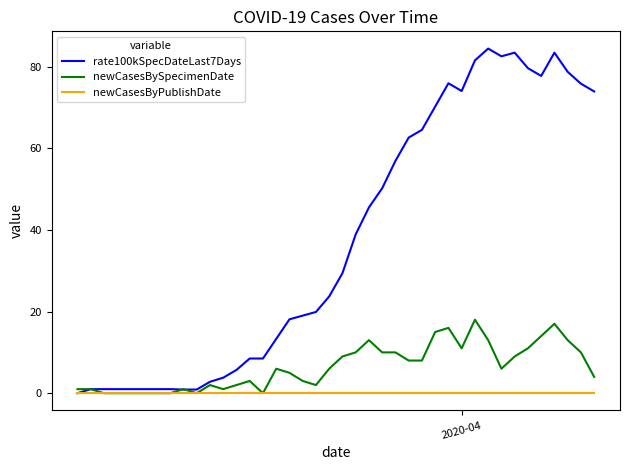

Rank the series by their average value, from highest to lowest.

rate100kSpecDateLast7Days, newCasesBySpecimenDate, newCasesByPublishDate